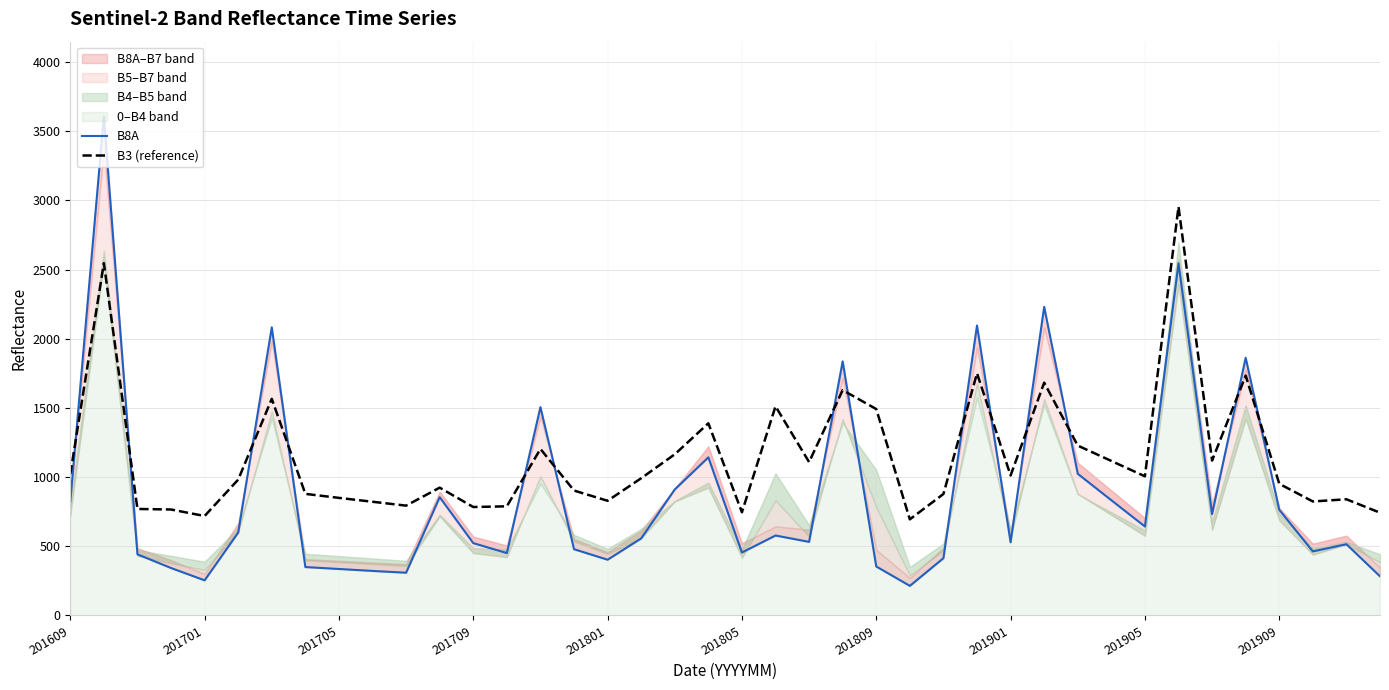

What is the maximum value for B3 (reference)?

2955